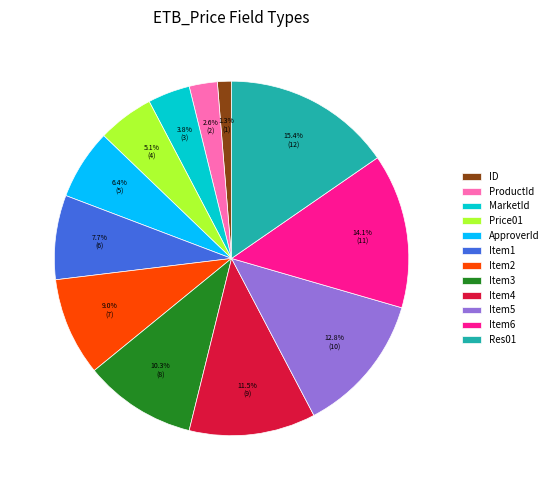

Combined, what portion of the pie is Item2 and Item4?

20.5%